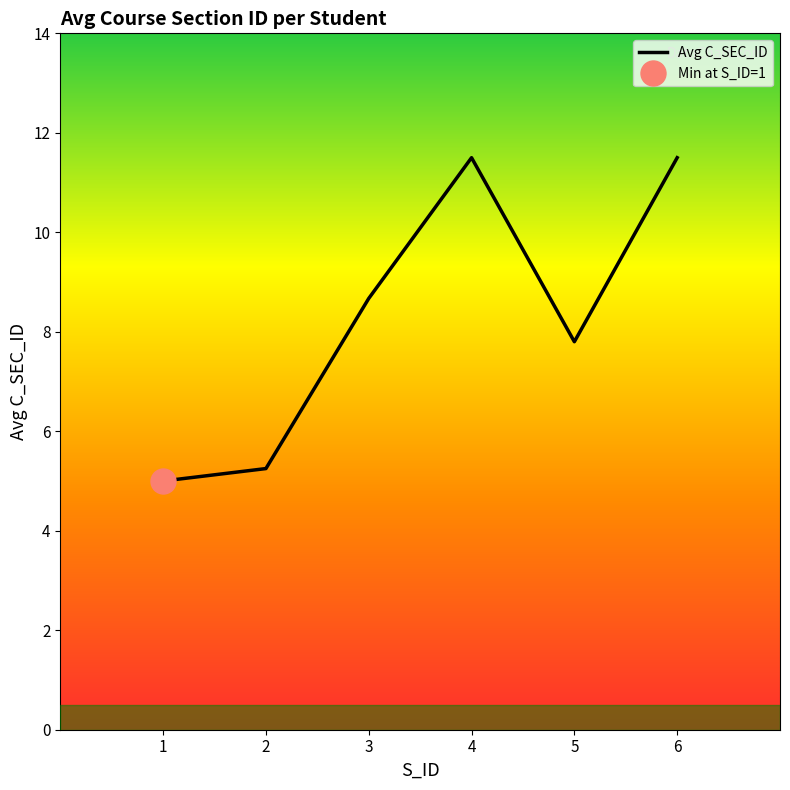

At which label does the data first exceed 6?

3